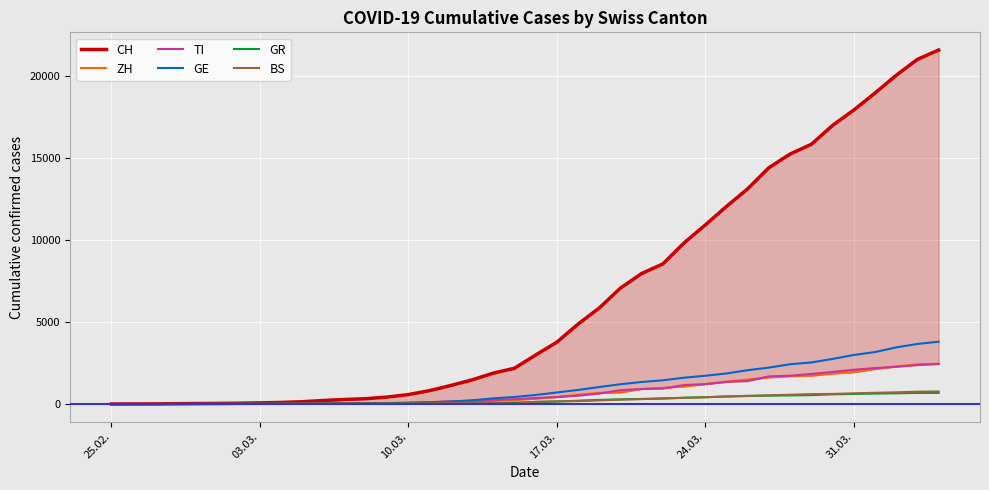

What is the maximum value for ZH?

2461